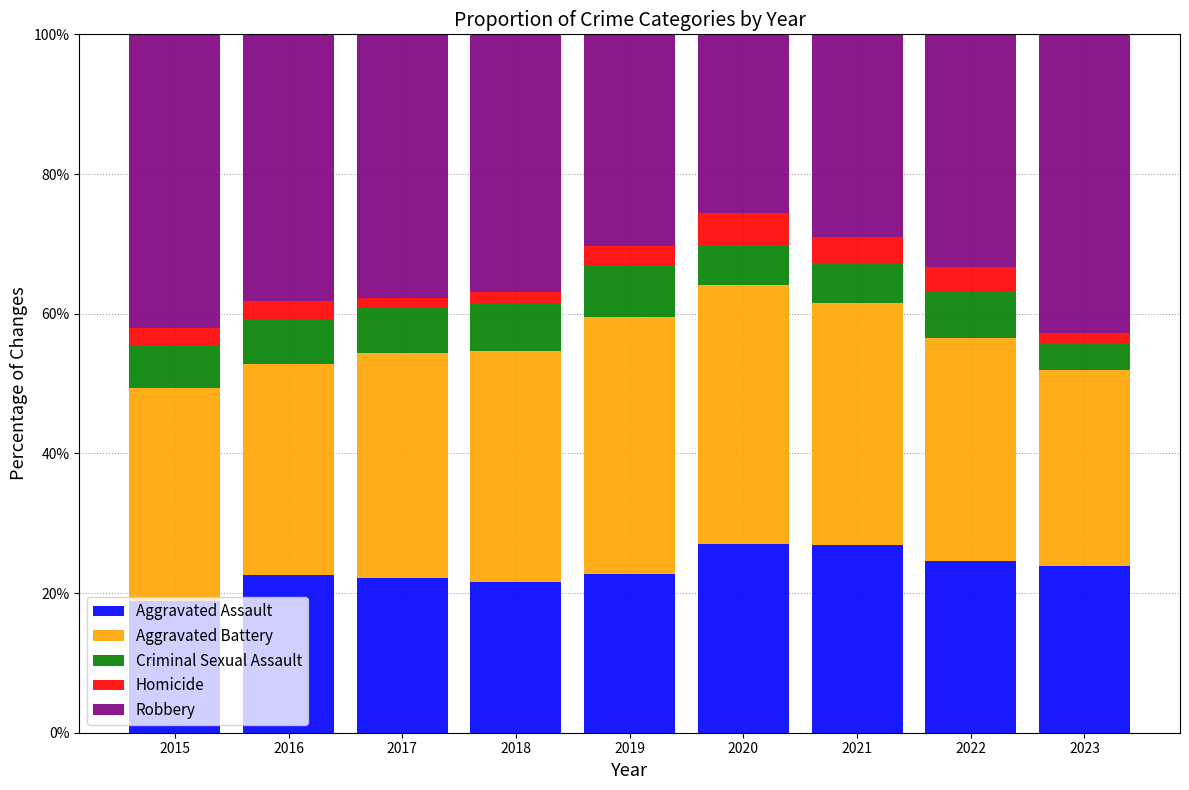

Is it true that Aggravated Assault equals 25.6 at 2015?

False